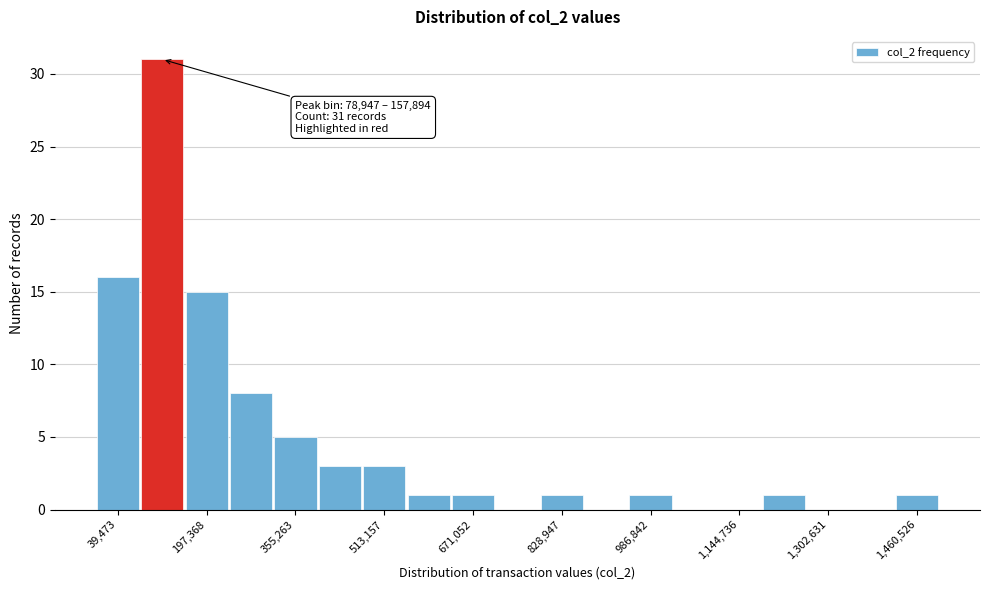

Read against the x-axis, roughly where is the centre of the tallest bar?

120000